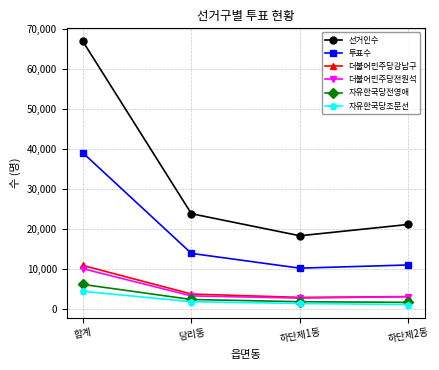

Rank the series by their maximum value, from highest to lowest.

선거인수, 투표수, 더불어민주당강남구, 더불어민주당전원석, 자유한국당전영애, 자유한국당조문선